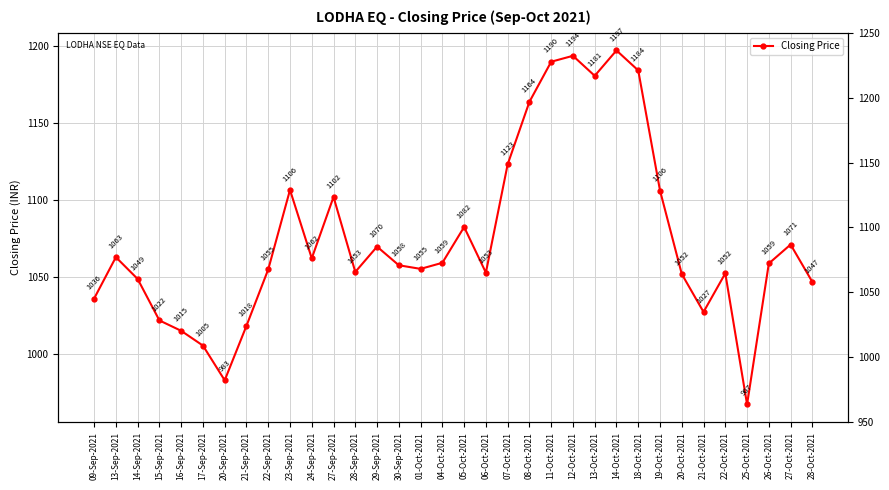

Rank the categories by value from lowest to highest.

25-Oct-2021, 20-Sep-2021, 17-Sep-2021, 16-Sep-2021, 21-Sep-2021, 15-Sep-2021, 21-Oct-2021, 09-Sep-2021, 28-Oct-2021, 14-Sep-2021, 20-Oct-2021, 22-Oct-2021, 06-Oct-2021, 28-Sep-2021, 22-Sep-2021, 01-Oct-2021, 30-Sep-2021, 26-Oct-2021, 04-Oct-2021, 24-Sep-2021, 13-Sep-2021, 29-Sep-2021, 27-Oct-2021, 05-Oct-2021, 27-Sep-2021, 19-Oct-2021, 23-Sep-2021, 07-Oct-2021, 08-Oct-2021, 13-Oct-2021, 18-Oct-2021, 11-Oct-2021, 12-Oct-2021, 14-Oct-2021